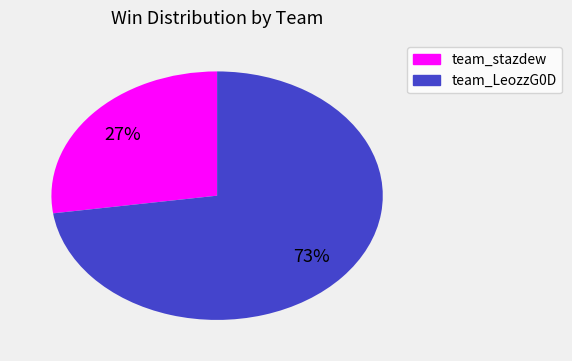

How many slices are in this pie chart?

2